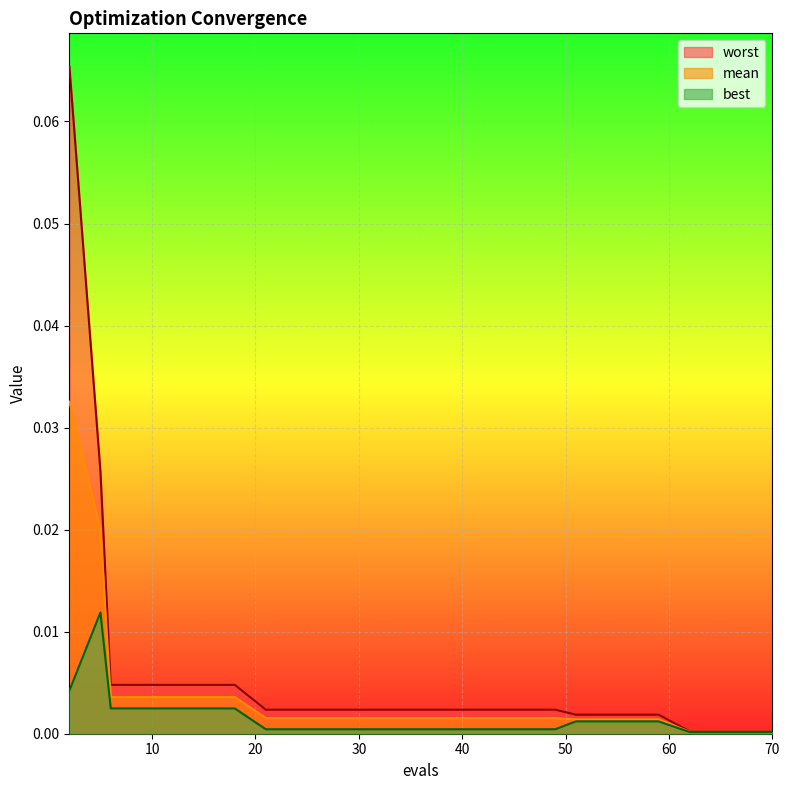

Which series has the largest total across all categories?

worst